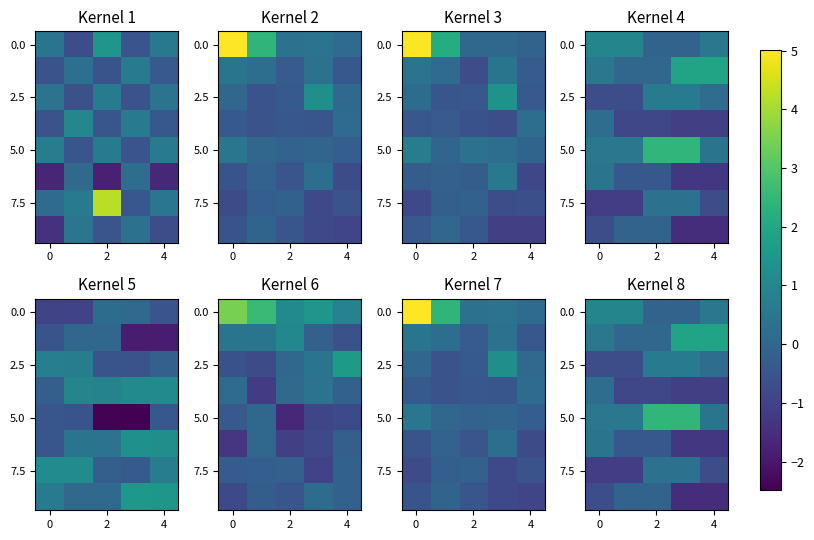

At how many categories does at least one series exceed 0?

5